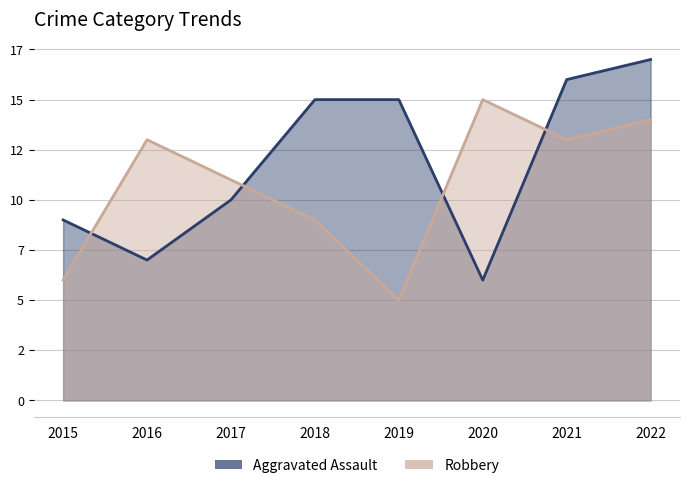

After their last crossing, which series has the higher values: Robbery or Aggravated Assault?

Aggravated Assault